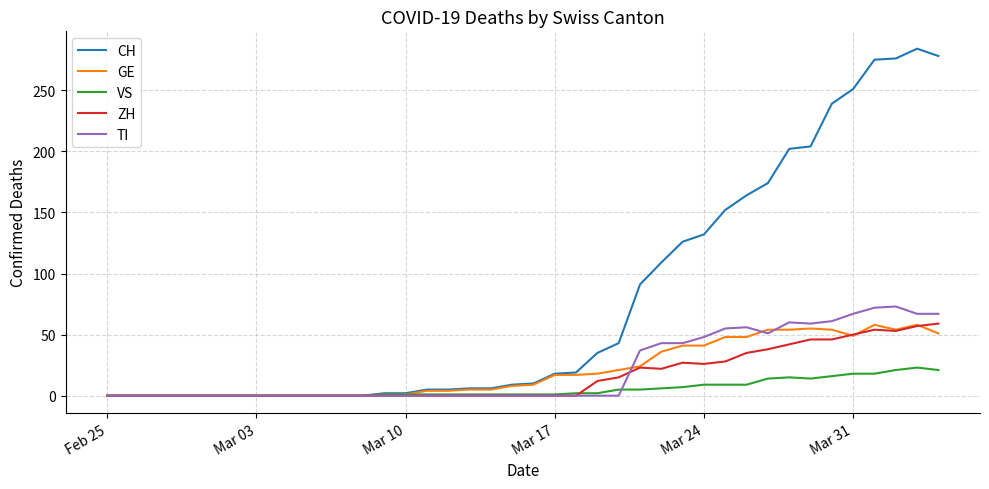

Which series has the largest range (max minus min)?

CH